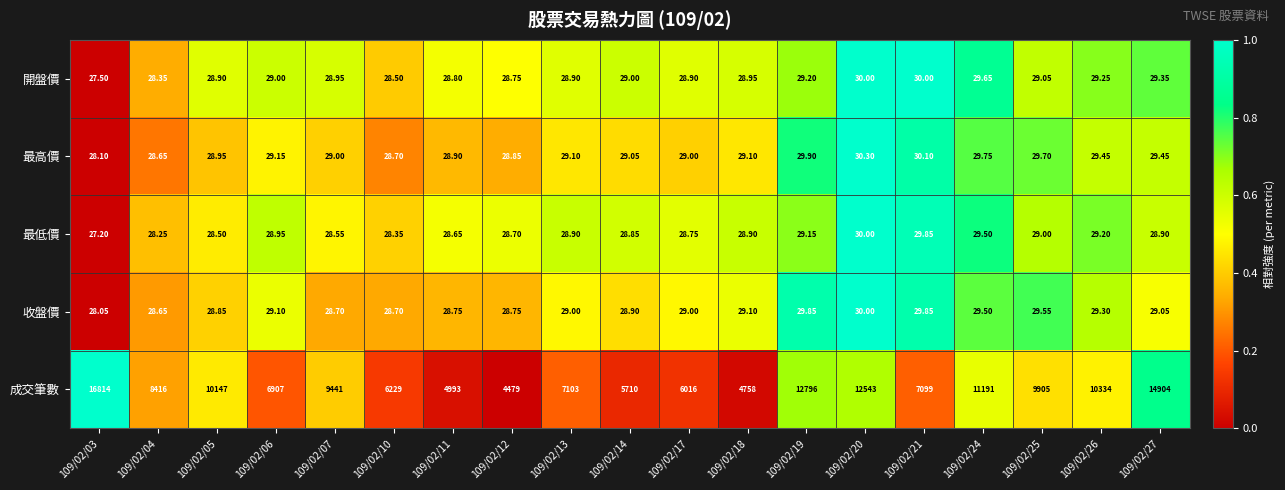

Which series has the largest range (max minus min)?

成交筆數